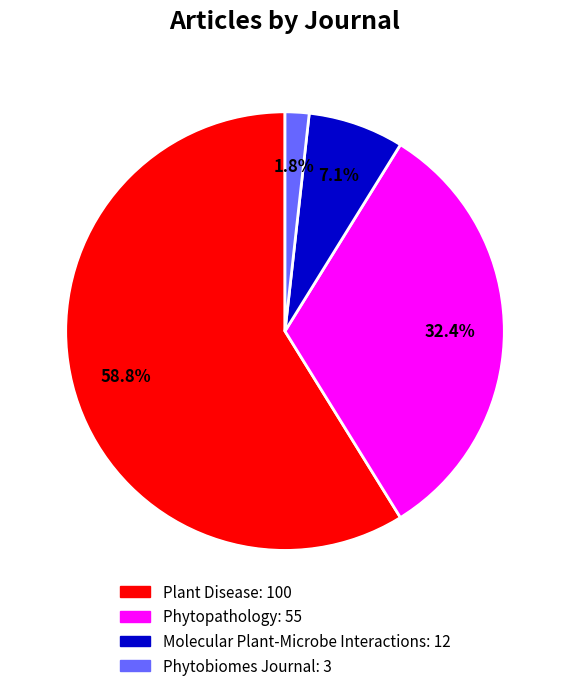

What percentage is NOT represented by Molecular Plant-Microbe Interactions?

92.9%